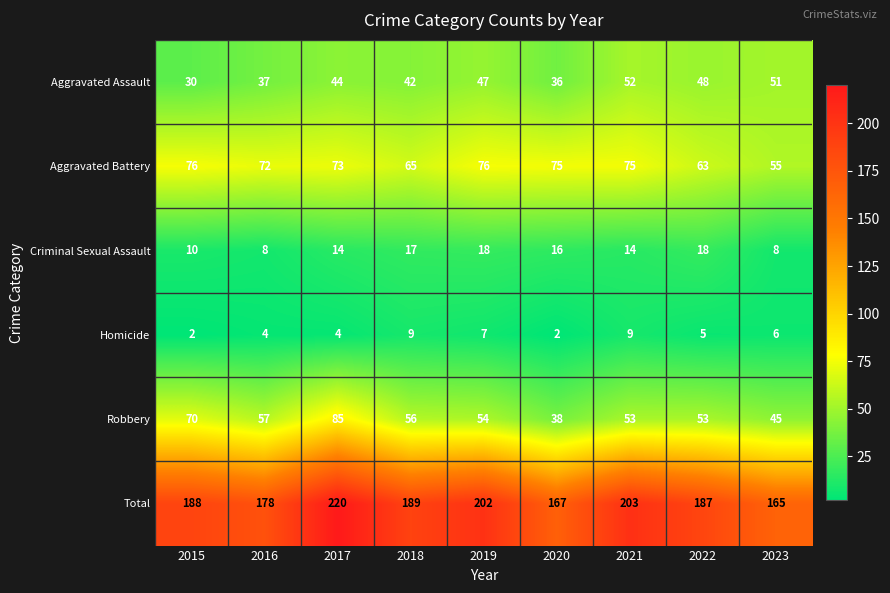

What is the greatest value displayed?

220